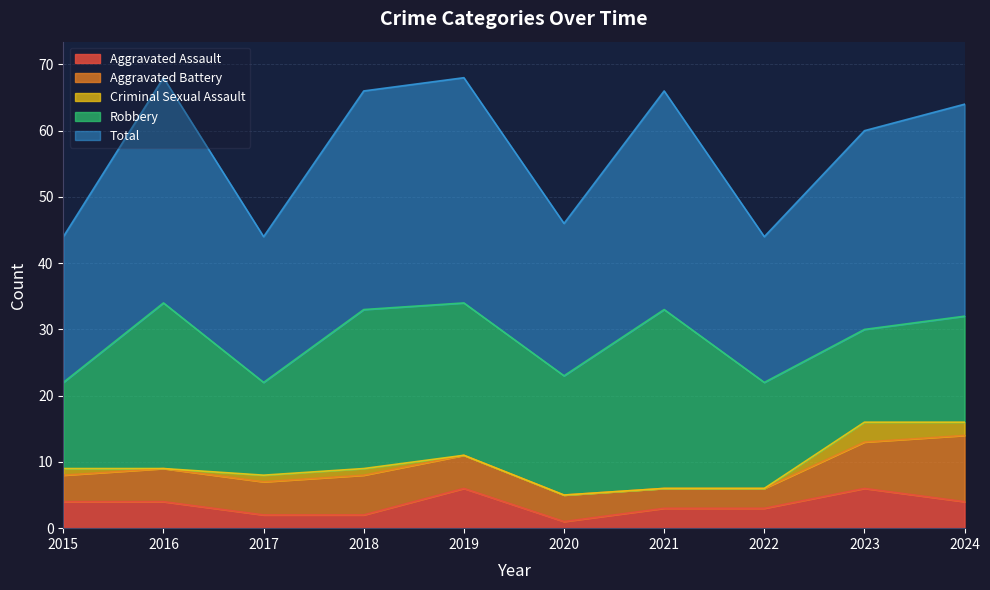

What are all the series names shown in the legend?

Aggravated Assault, Aggravated Battery, Criminal Sexual Assault, Robbery, Total